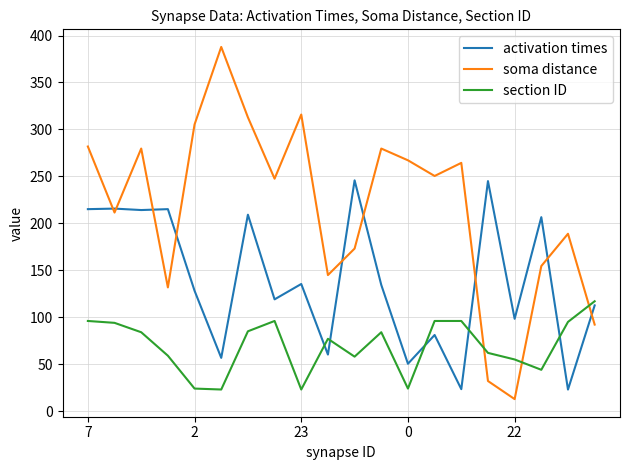

List the series in order of their overall mean, lowest first.

section ID, activation times, soma distance